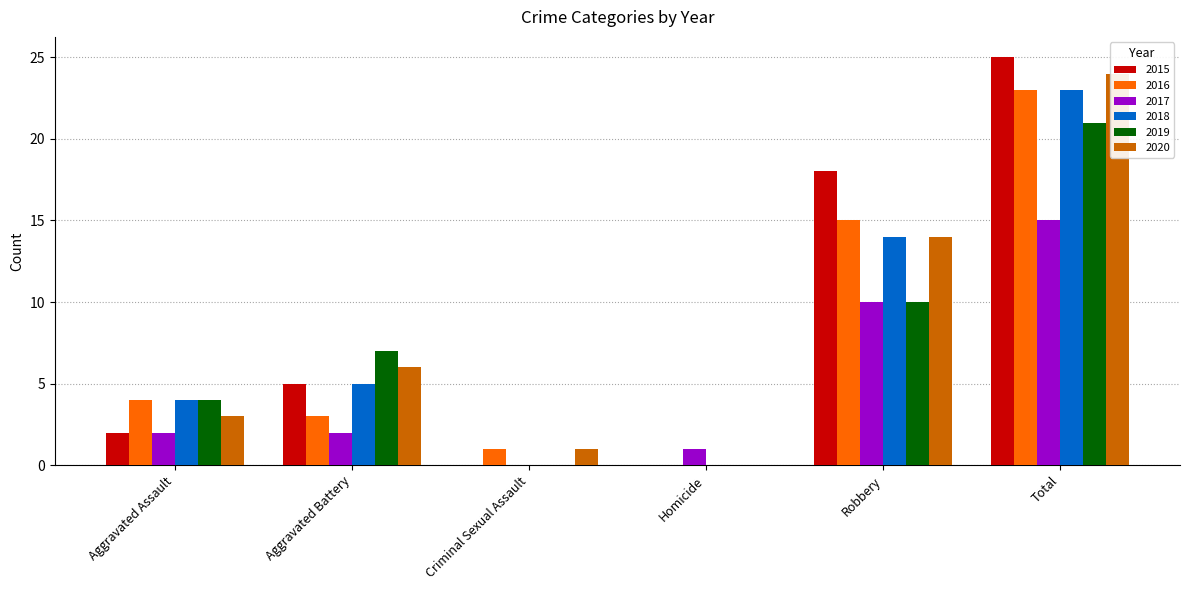

What is the spread (max minus min) of values at Robbery?

8